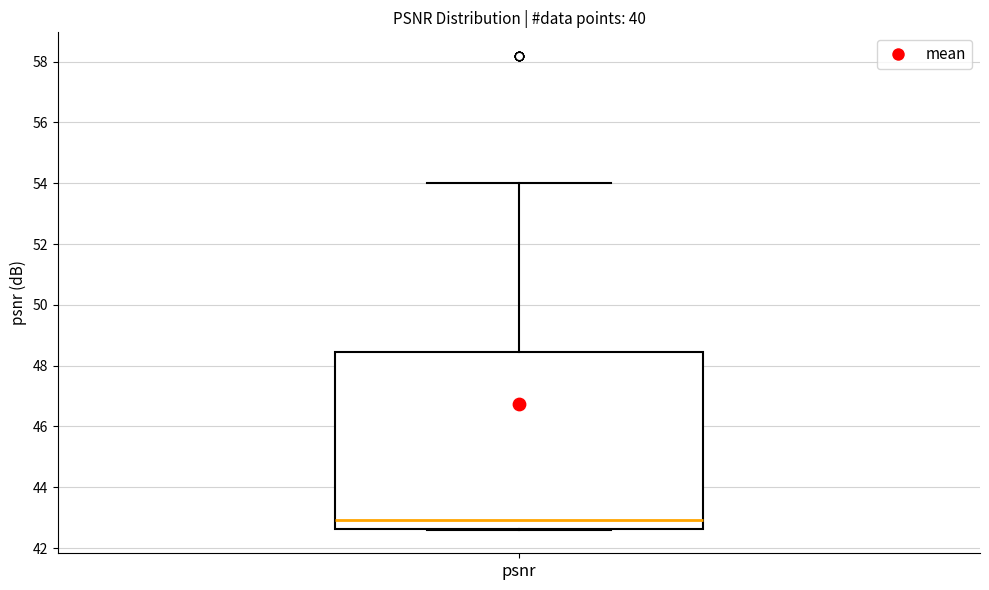

Read this box plot against the y-axis: the position of the median line, the range covered by the box, and the ends of both whiskers. The values are not printed on the chart, so give them approximately, as read against the axis.

median 43.0, box 42.6 to 48.4, whiskers 42.6 to 54.0